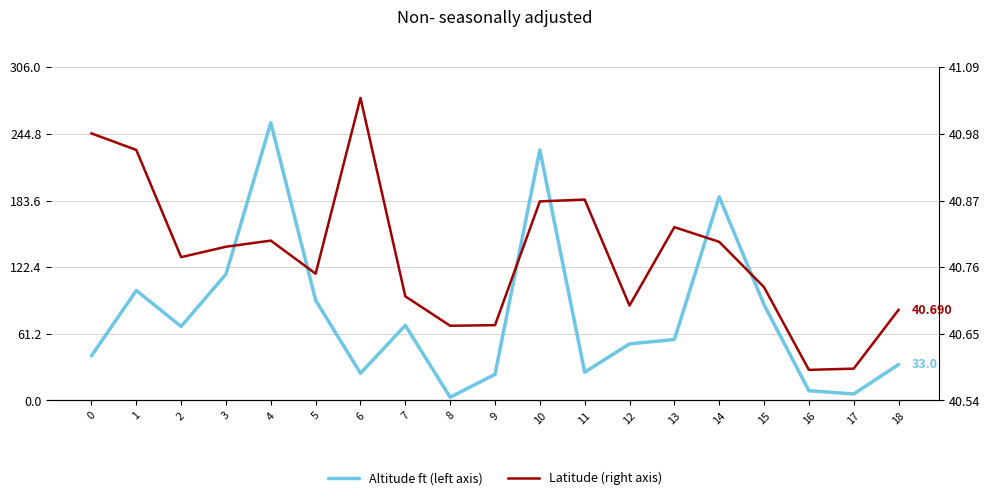

After their last crossing, which series has the higher values: Altitude ft (left axis) or Latitude (right axis)?

Latitude (right axis)